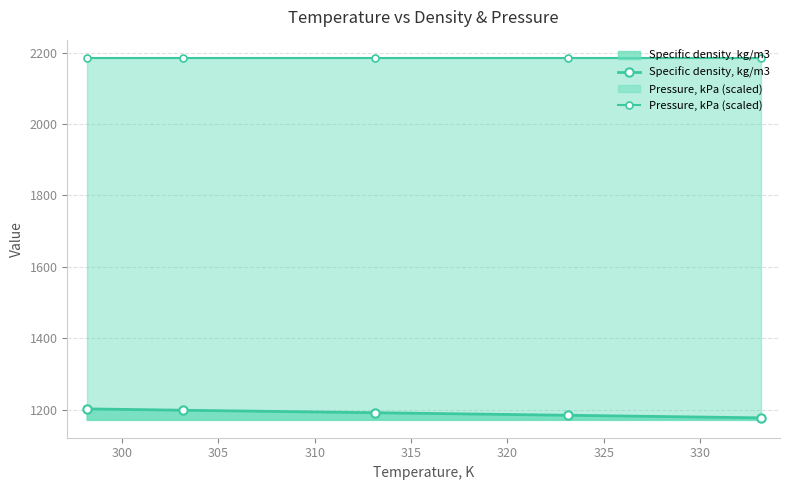

What is the sum of all Specific density, kg/m3 values?

5954.4